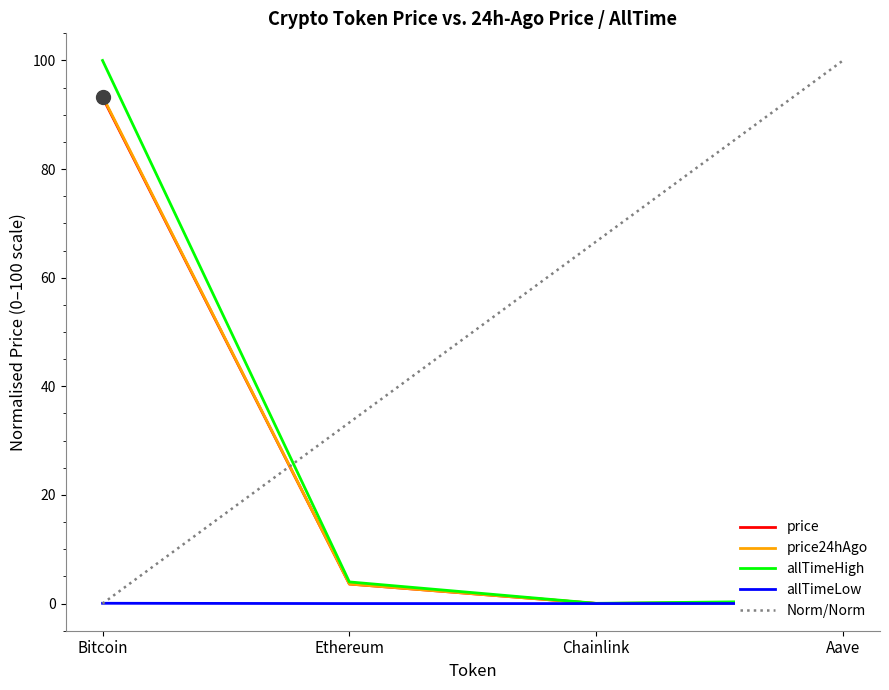

Which category has the highest value in the price24hAgo series?

Bitcoin